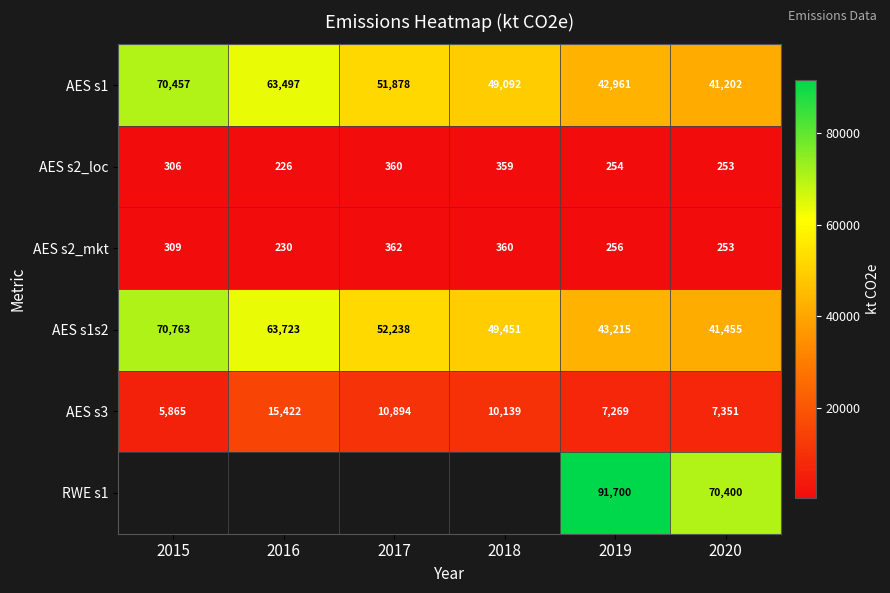

Which has a higher value, 2016 or 2019?

2016